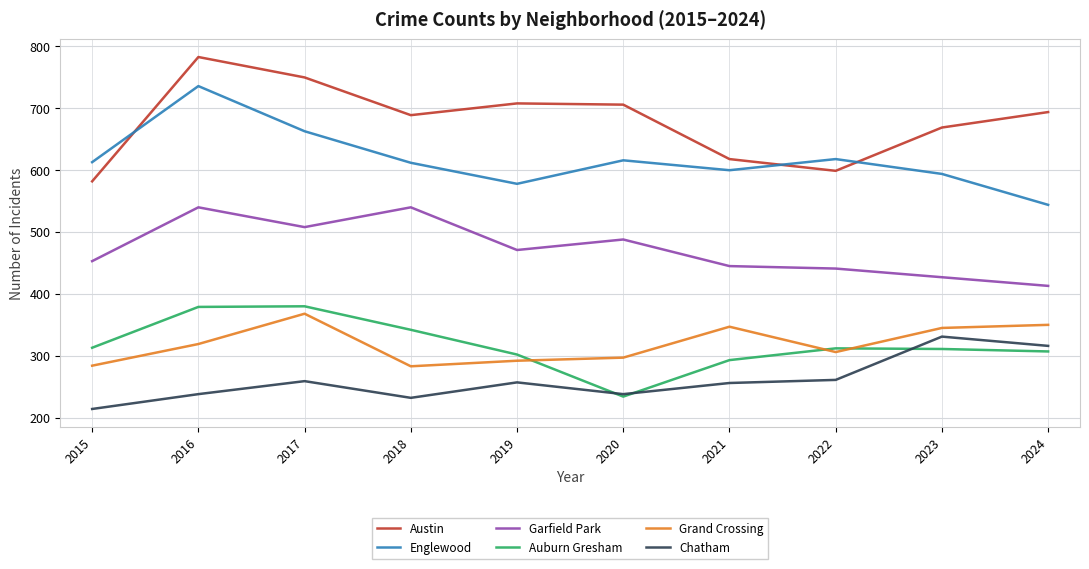

At 2022, list the series in order from smallest to largest.

Chatham, Grand Crossing, Auburn Gresham, Garfield Park, Austin, Englewood